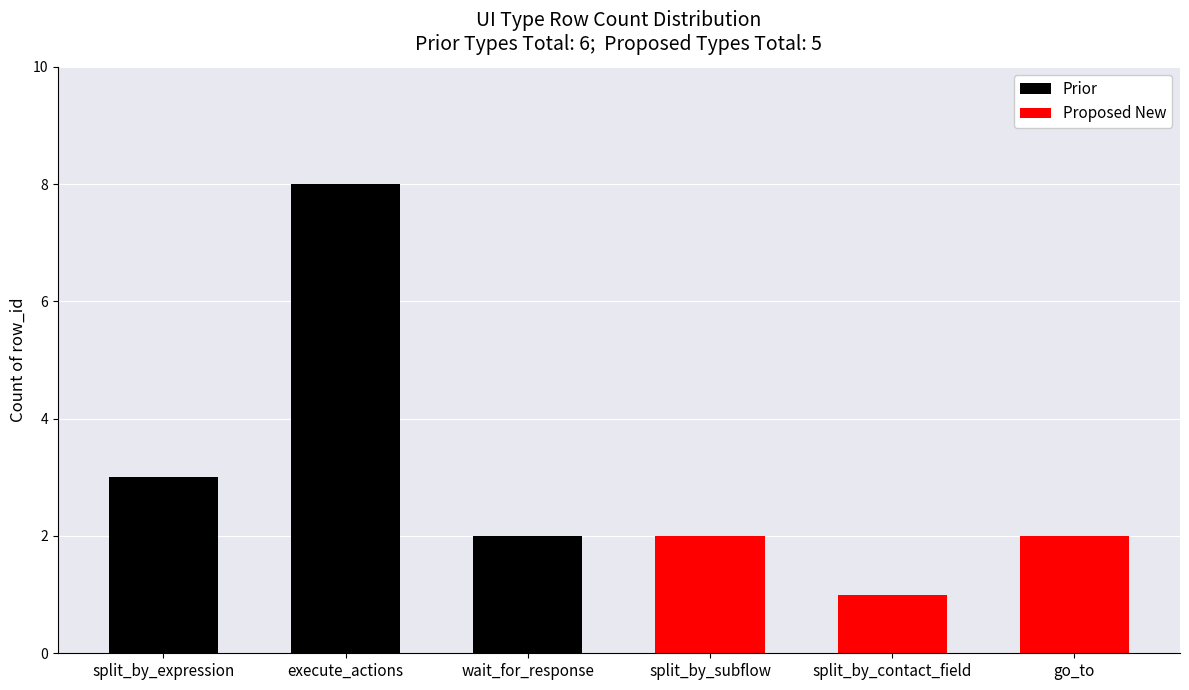

Reading left to right, transcribe all the data shown in this chart.

split_by_expression=3	execute_actions=8	wait_for_response=2	split_by_subflow=2	split_by_contact_field=1	go_to=2